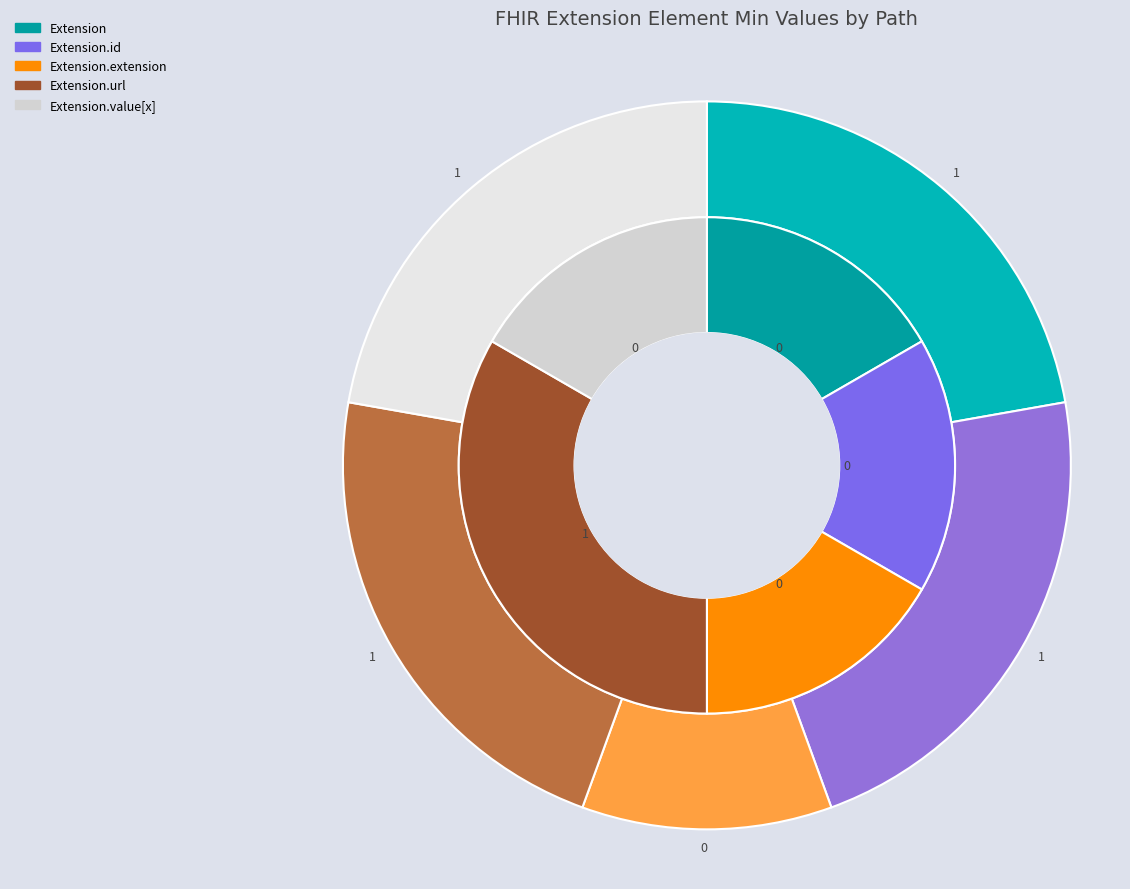

How many slices are in this pie chart?

5